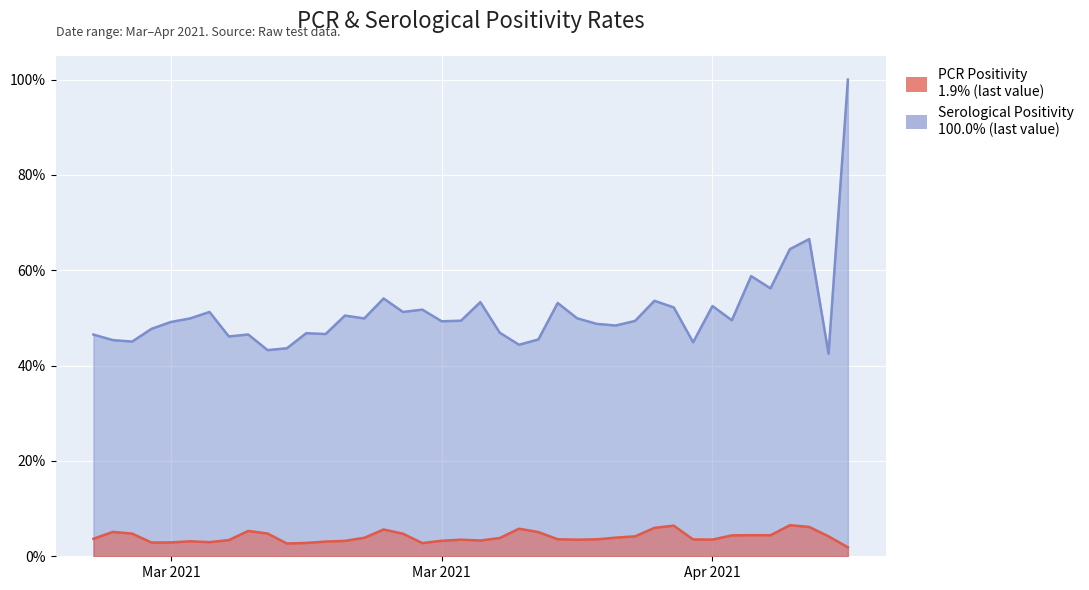

True or false: ser_positivity and pcr_positivity intersect in this chart.

False